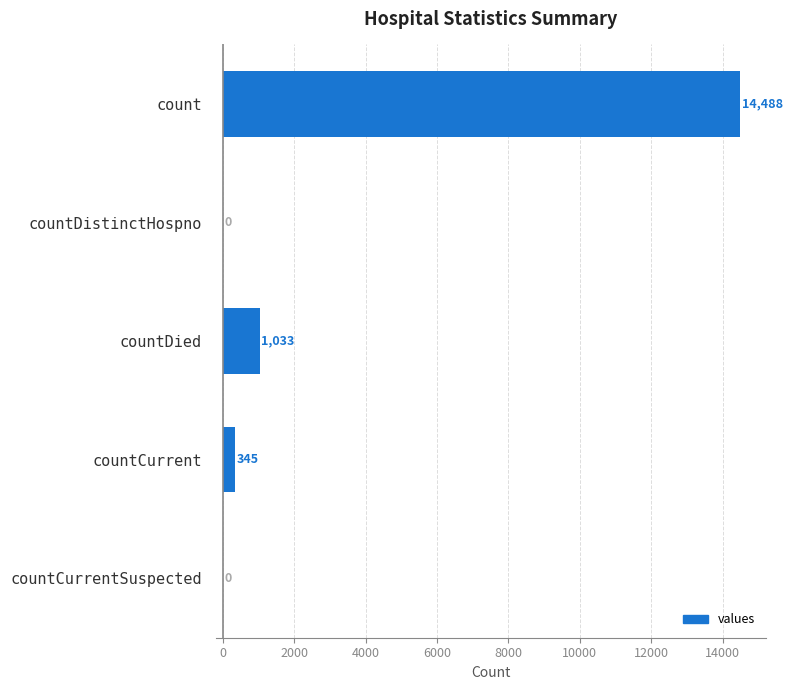

Between countCurrent and countDistinctHospno, which is larger?

countCurrent